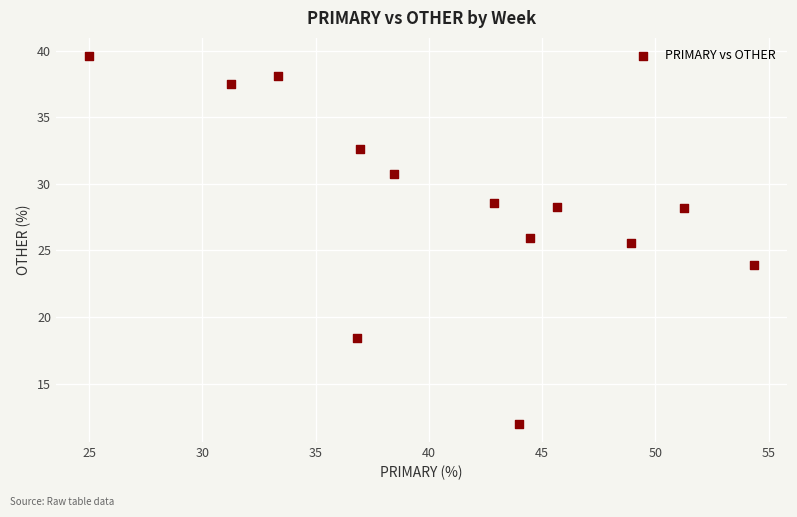

What is the range of X values (max minus min)?

29.3